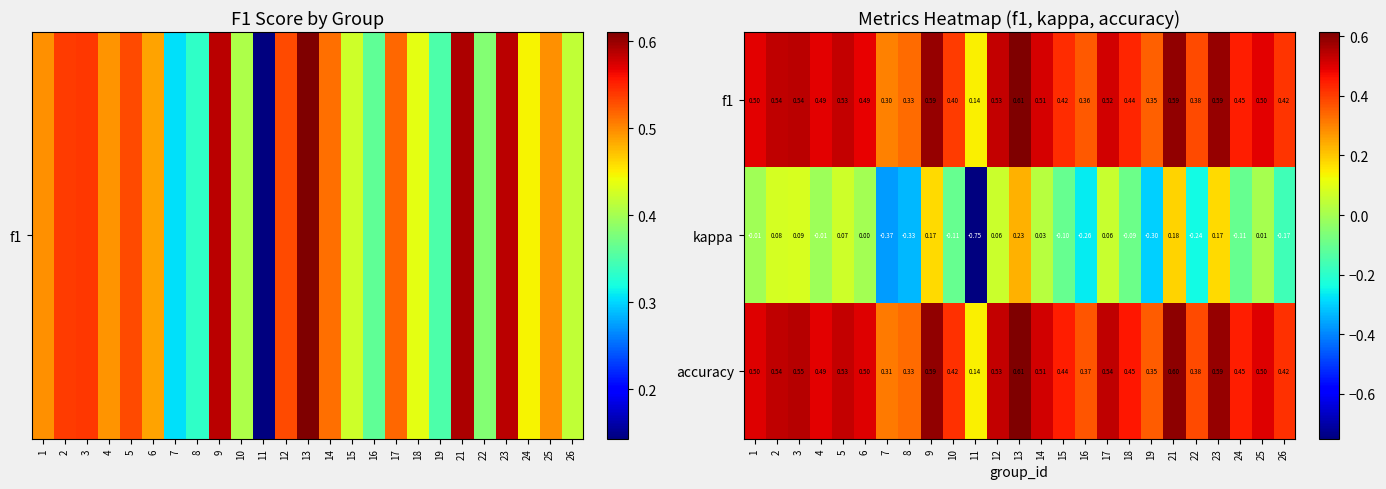

Is the value of f1 at 17 greater than the value of accuracy at 8?

Yes